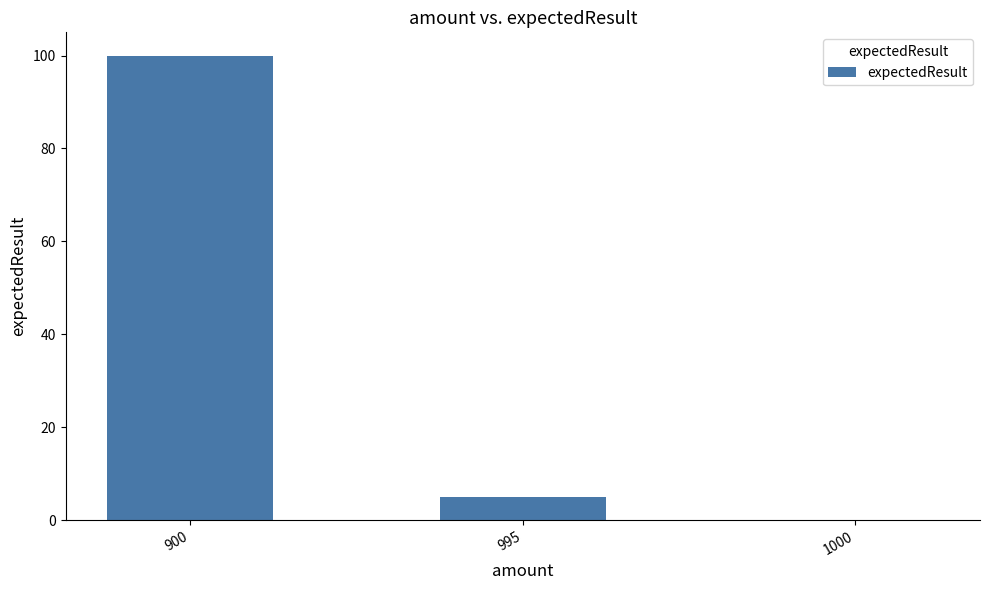

What is the maximum value shown in the chart?

100